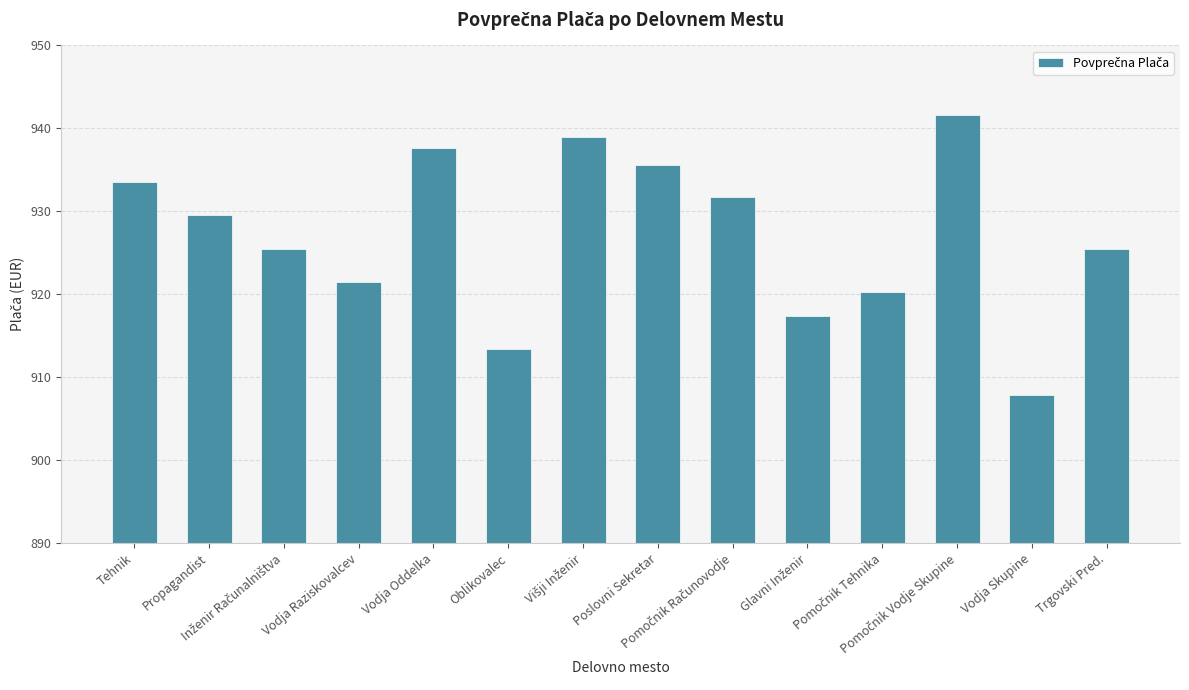

The chart shows a value of 907.9 at Vodja Skupine. True or false?

True